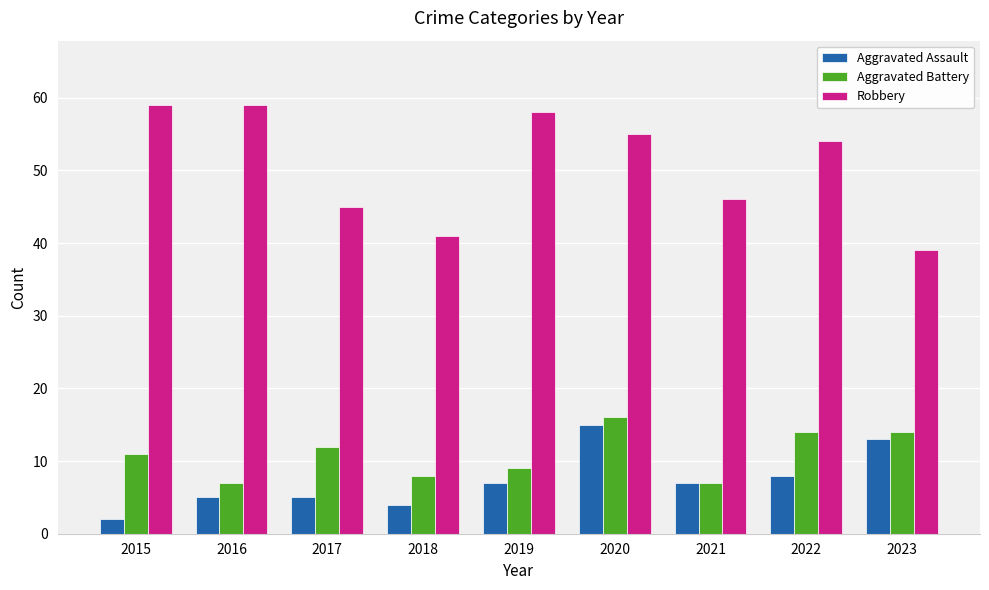

How many data points in Robbery are less than 54?

4